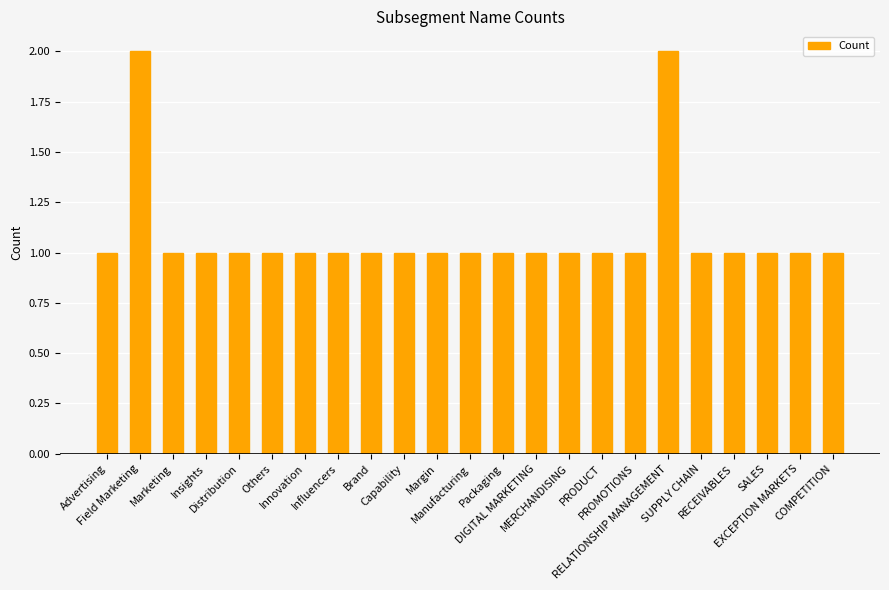

What is the label of the 17th bar from the right?

Innovation